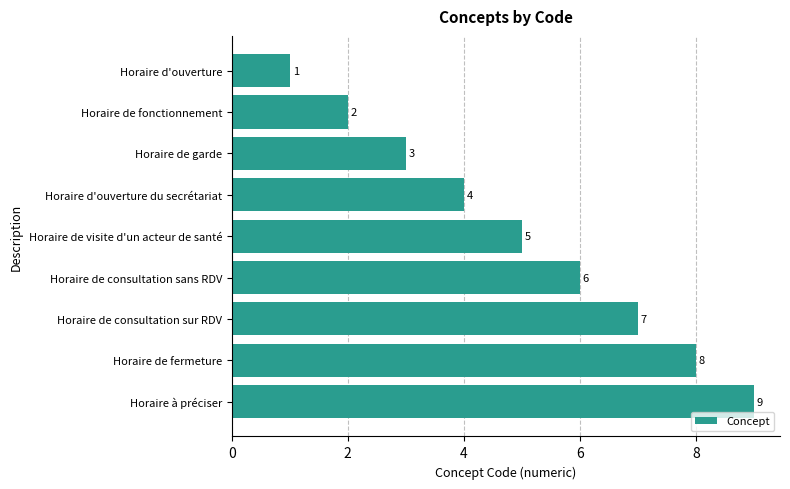

How many distinct data groups are displayed?

1